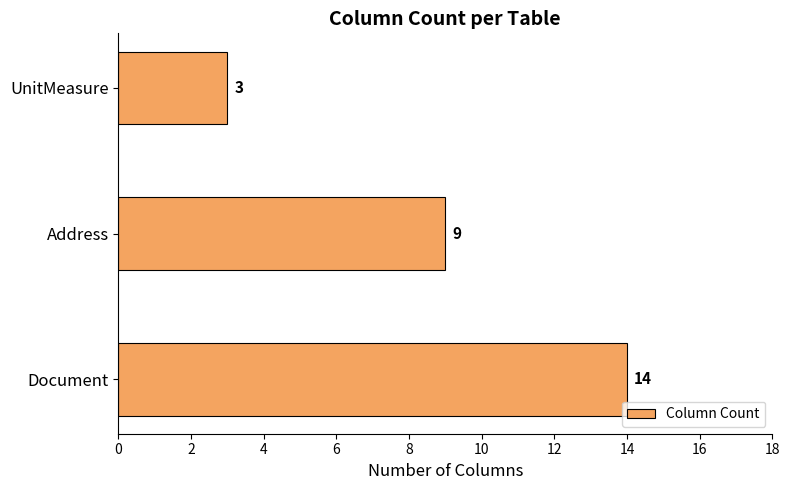

Is it true that the value at UnitMeasure is 4?

False